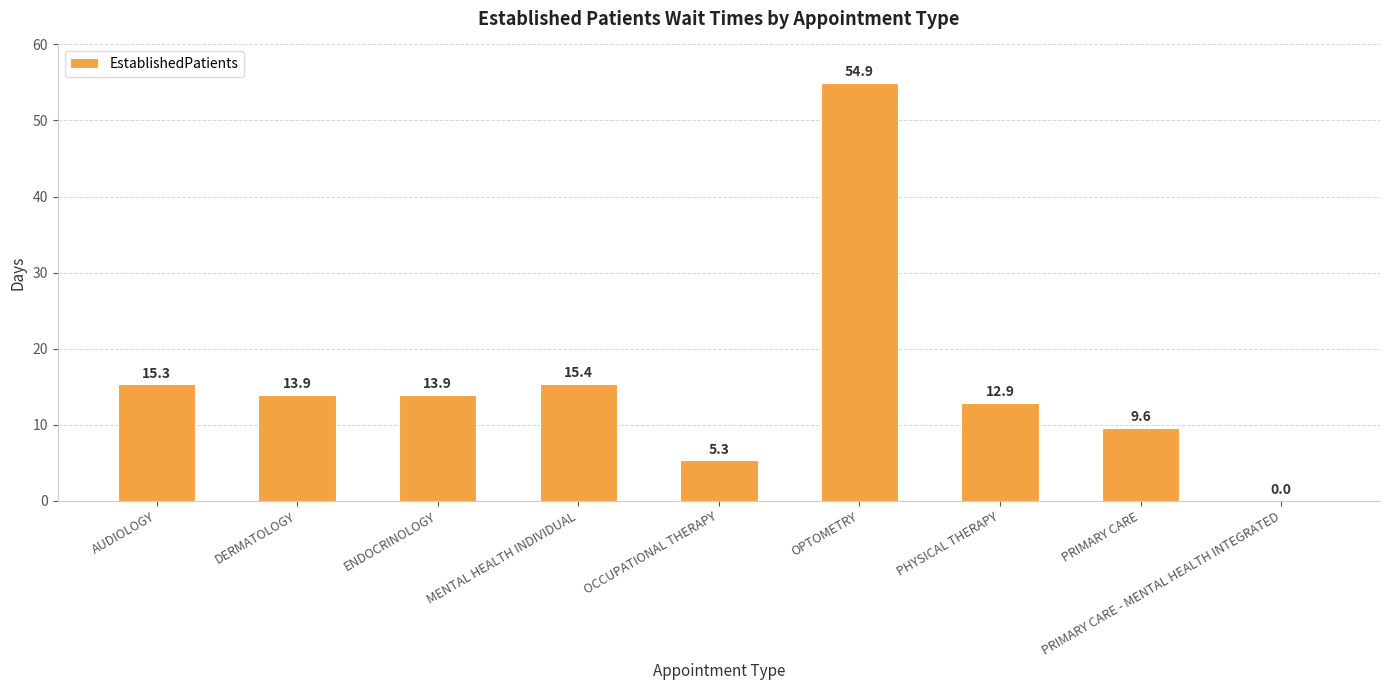

Reading left to right, list all the values displayed in this chart.

AUDIOLOGY=15.3	DERMATOLOGY=13.9	ENDOCRINOLOGY=13.9	MENTAL HEALTH INDIVIDUAL=15.4	OCCUPATIONAL THERAPY=5.3	OPTOMETRY=54.9	PHYSICAL THERAPY=12.9	PRIMARY CARE=9.6	PRIMARY CARE - MENTAL HEALTH INTEGRATED=0.0